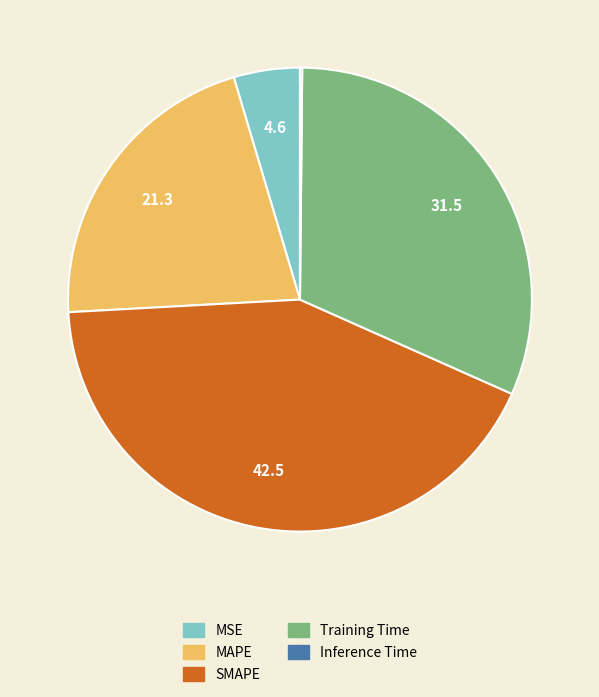

Is it true that Training Time is 18% of the pie?

False